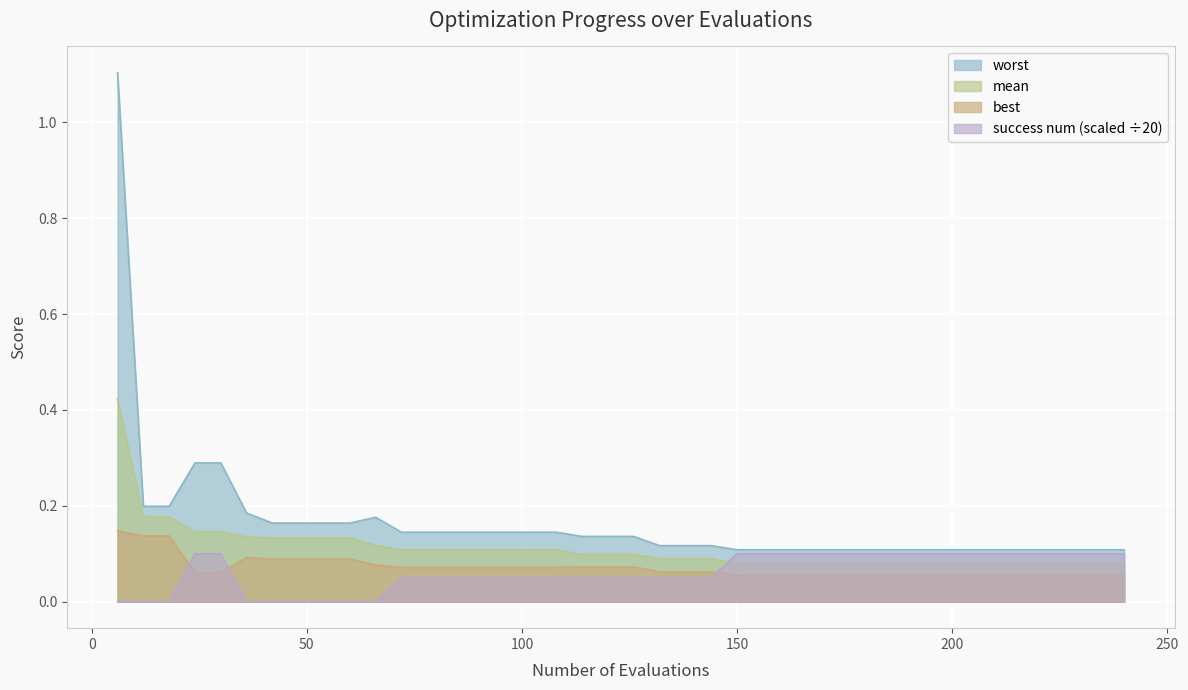

Does the chart display data point markers on the line(s)?

No